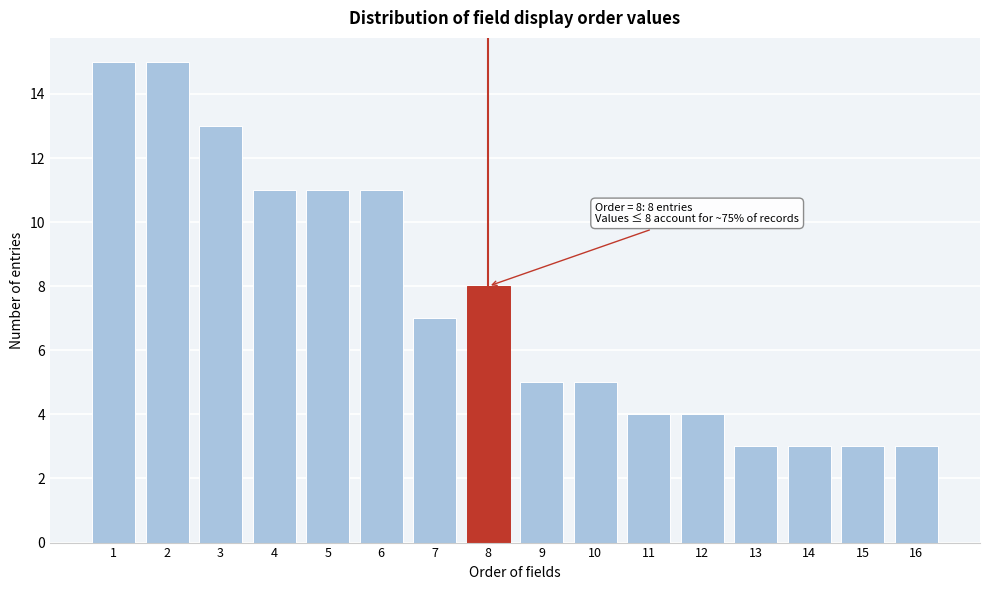

Reading left to right, what are all the values shown in this chart?

1=15	2=15	3=13	4=11	5=11	6=11	7=7	8=8	9=5	10=5	11=4	12=4	13=3	14=3	15=3	16=3